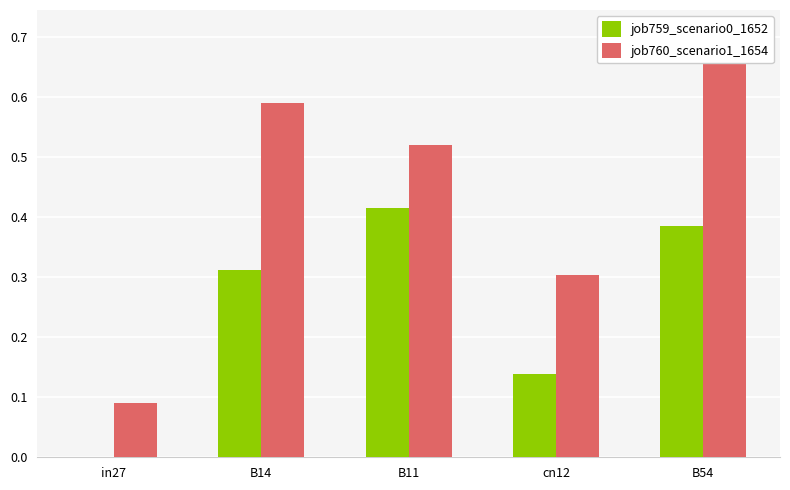

At which label is job760_scenario1_1654 closest to 0?

in27